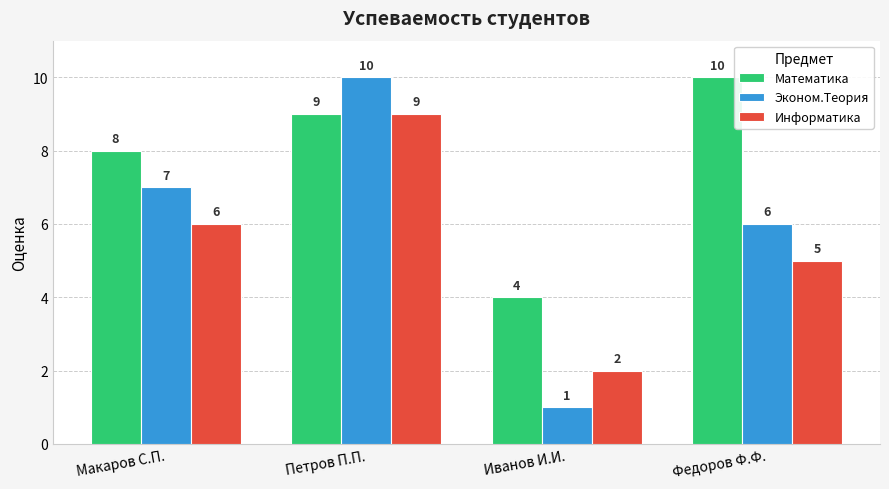

Are the bars horizontal?

No